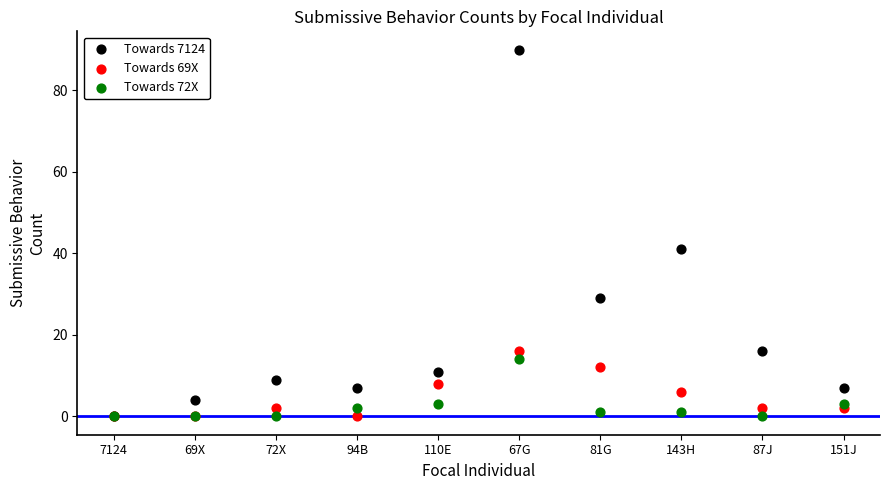

Across all series, what Y value is closest to 45?

41